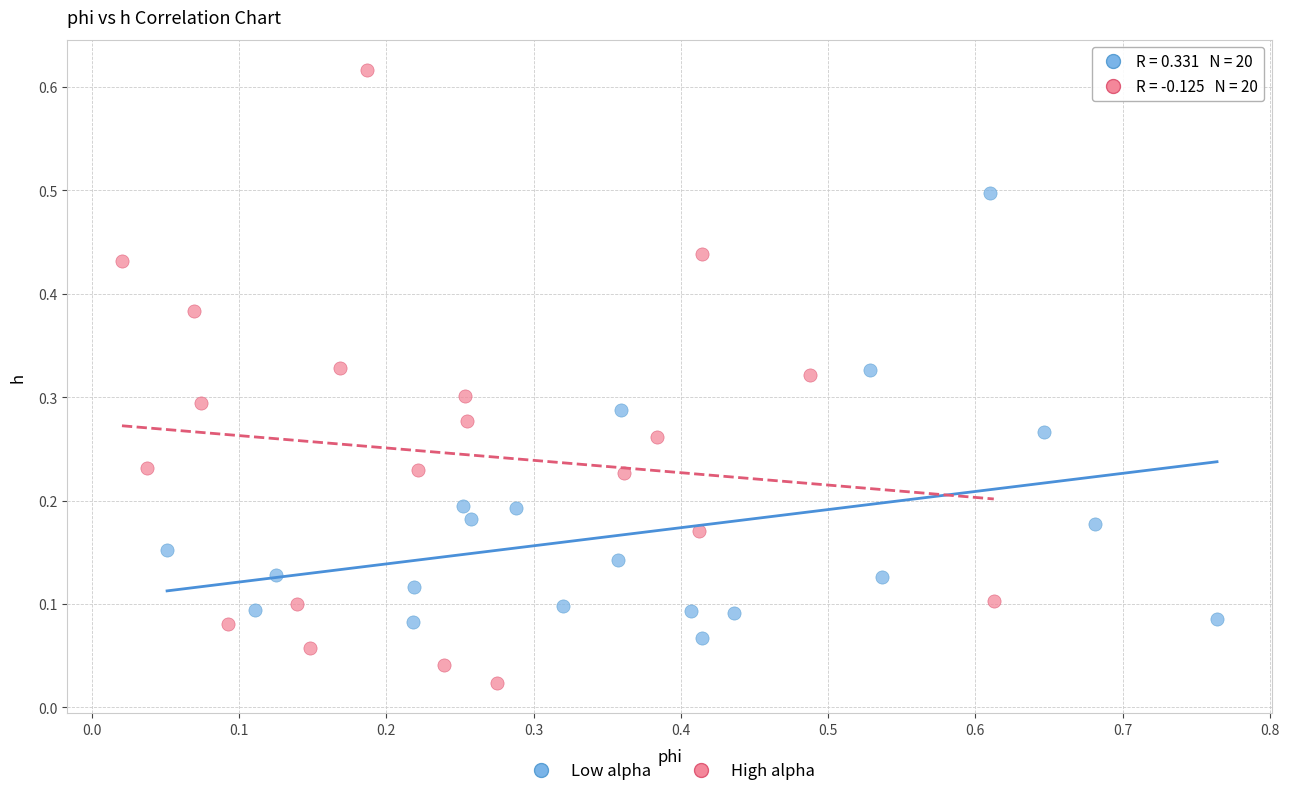

Which series contains the highest Y value?

High alpha